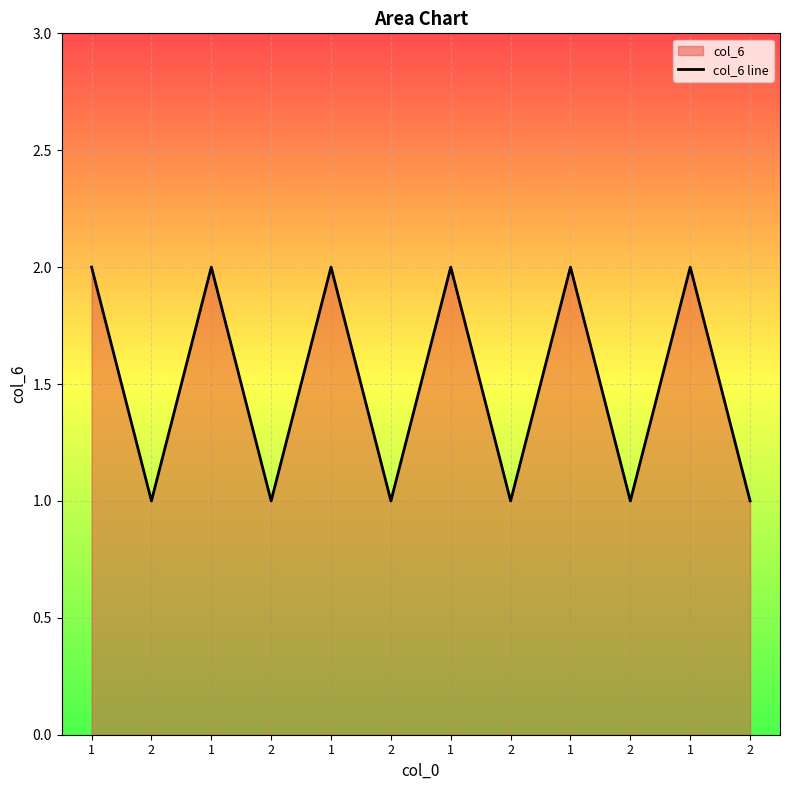

Does the chart display data point markers on the line(s)?

No